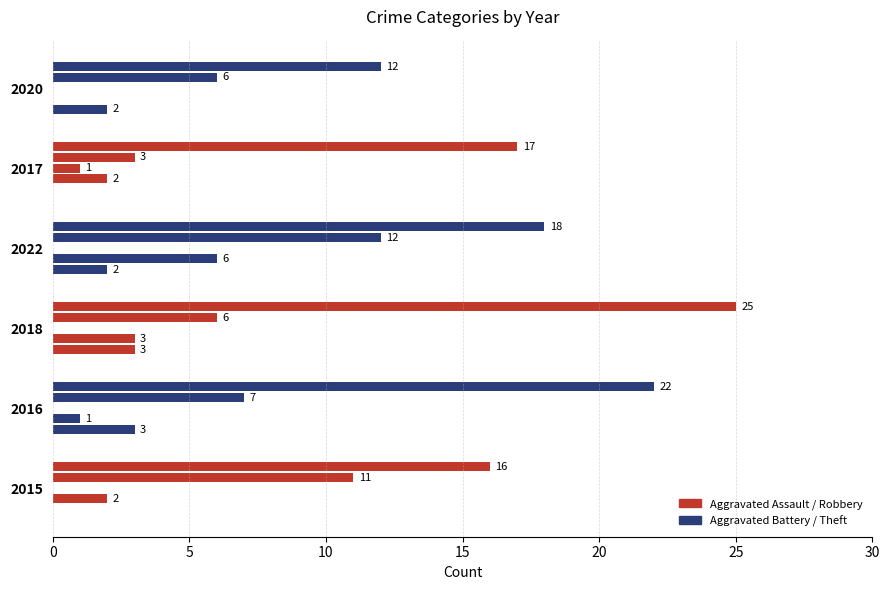

At which label does 2016 reach its peak?

Theft